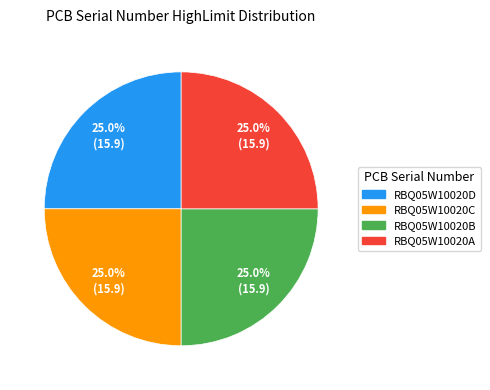

What percentage is NOT represented by RBQ05W10020B?

75.0%